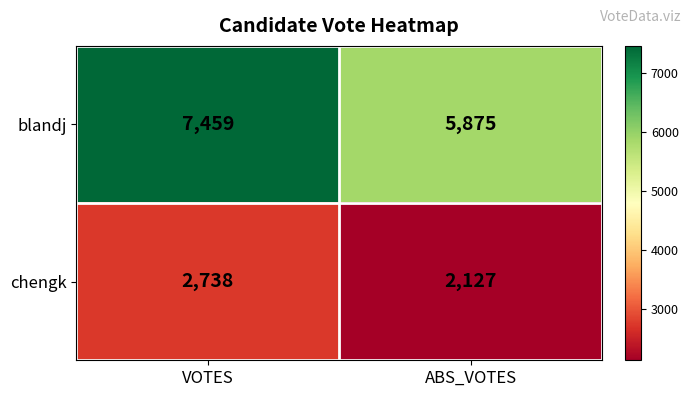

Which series has the largest range (max minus min)?

blandj